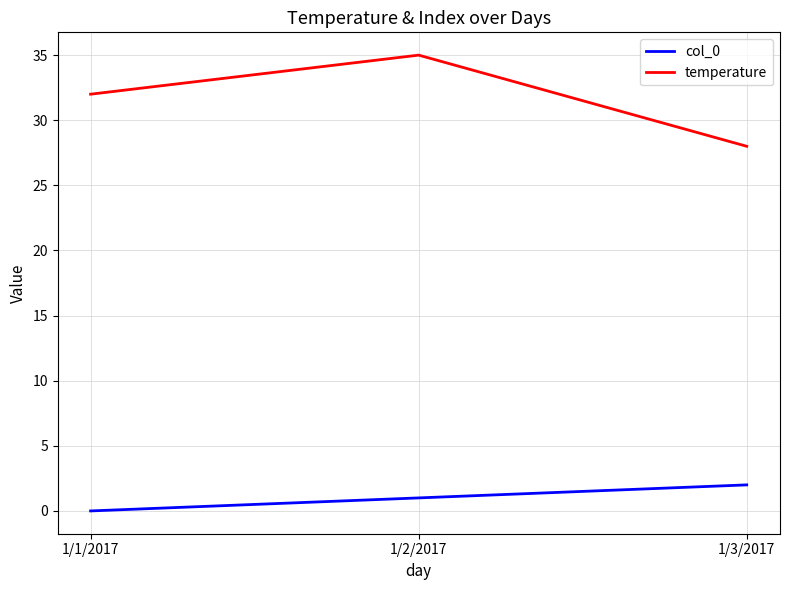

Count the number of data series in this chart.

2